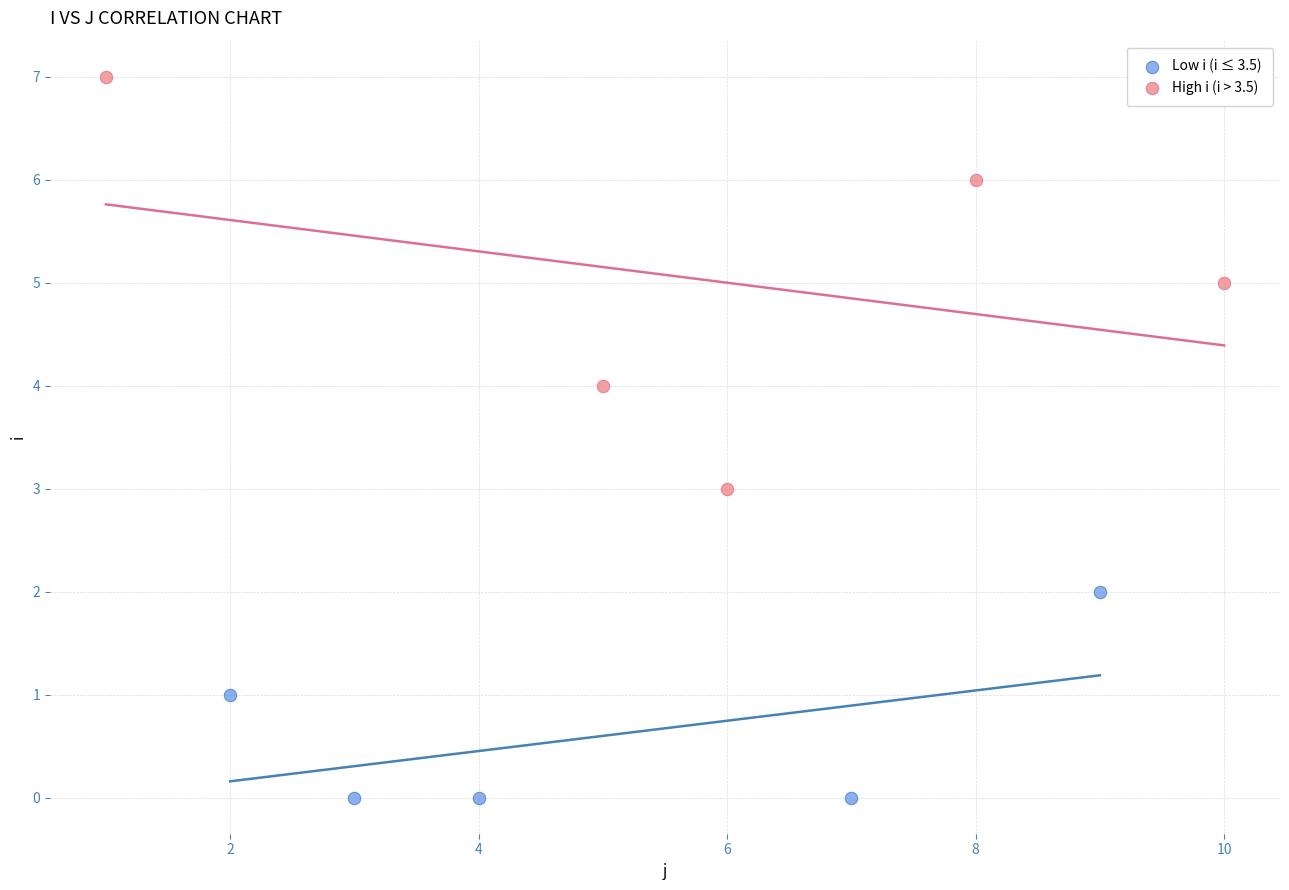

Which series has the widest spread of Y values?

High i (i > 3.5)